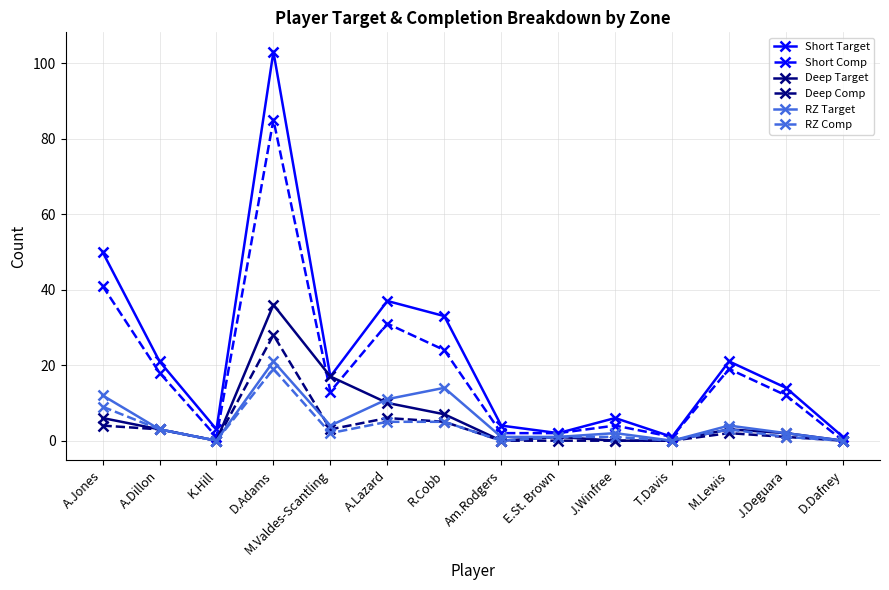

How many data points does each series have?

14